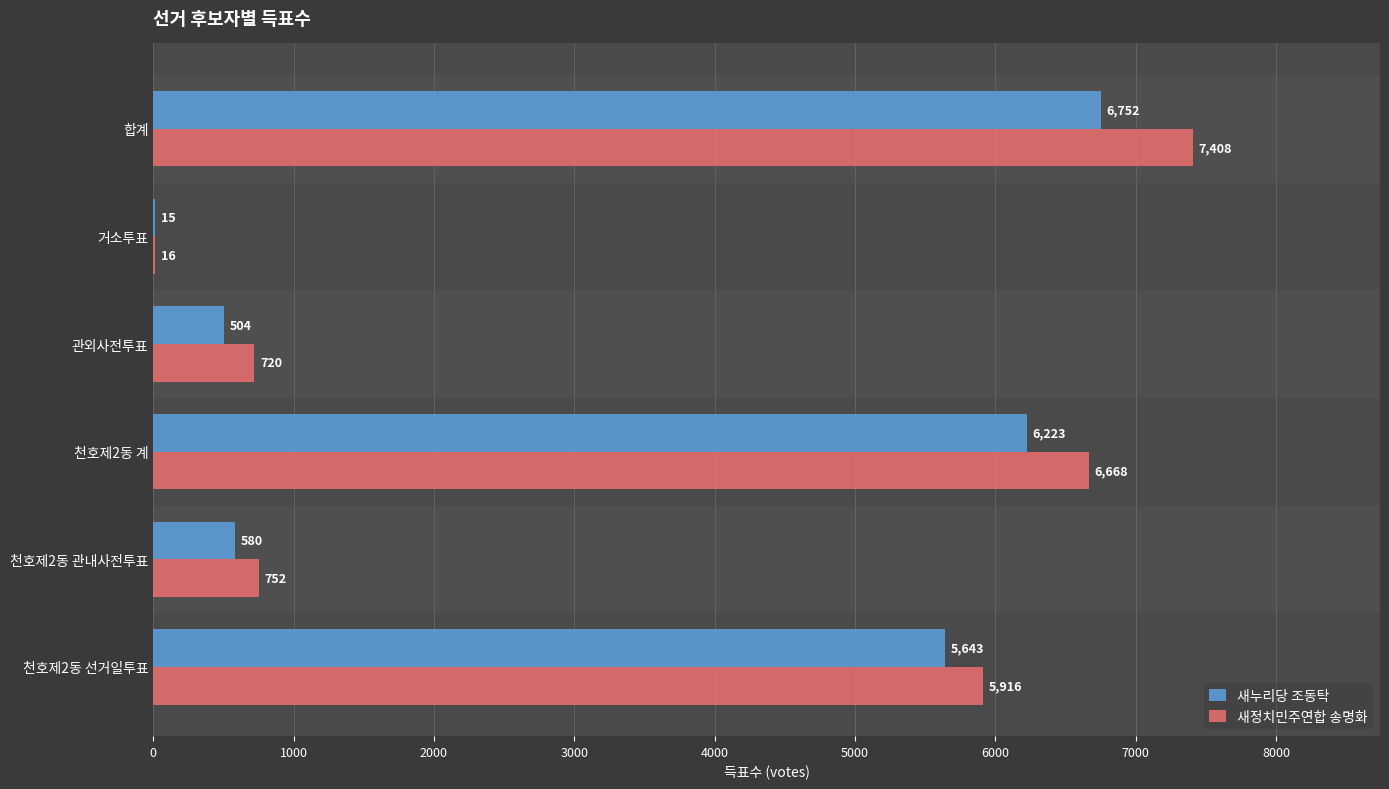

Between 천호제2동 계 and 천호제2동 관내사전투표, which series saw the biggest shift?

새정치민주연합 송명화